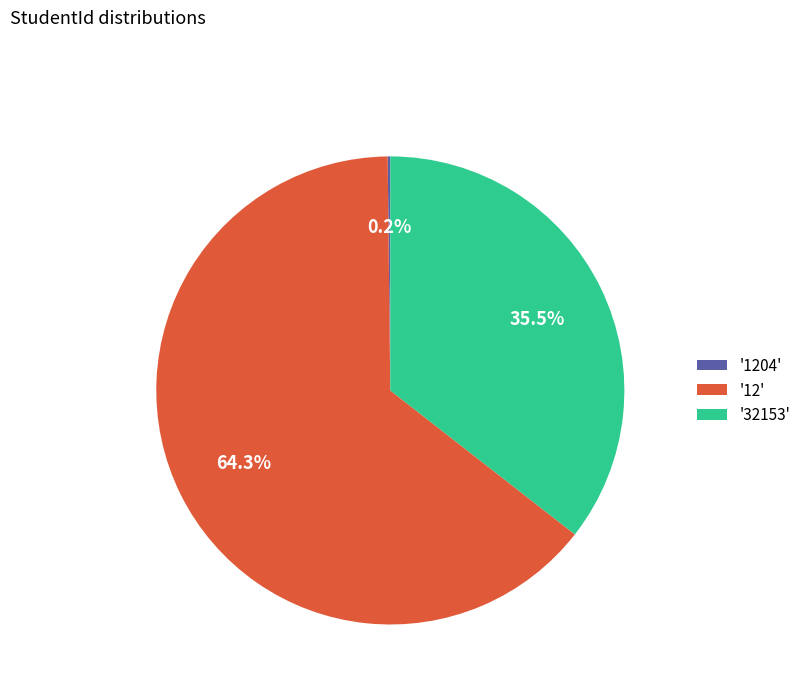

Does '12' represent more than half of the total?

Yes